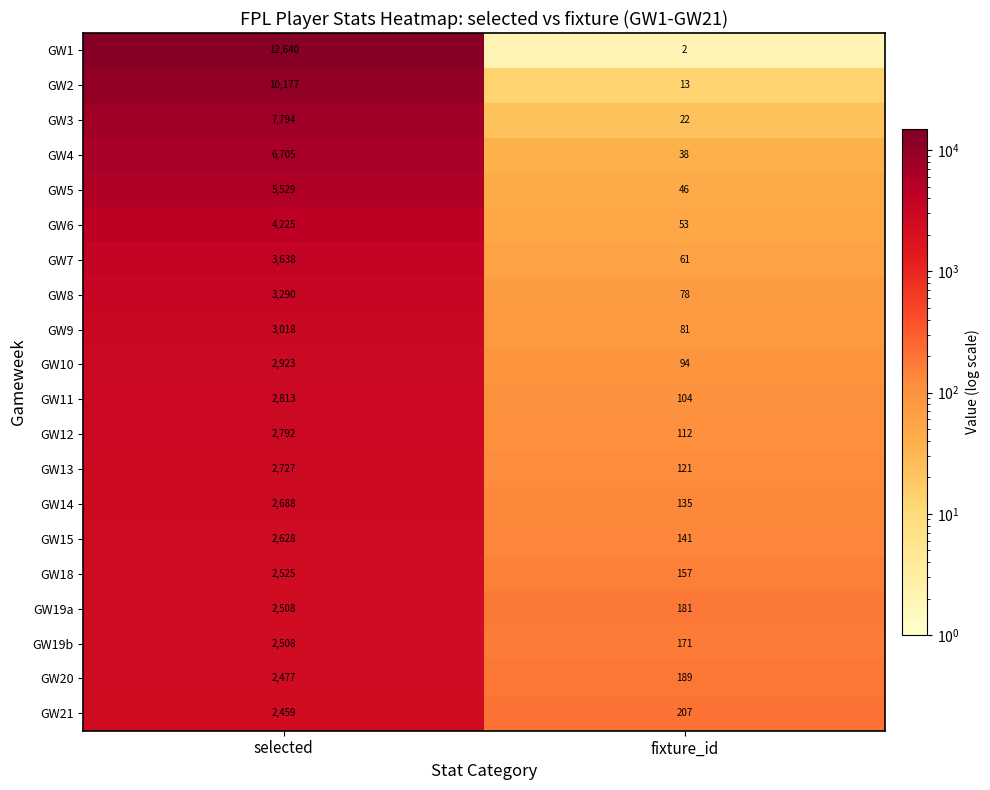

Which series changed the most between selected and fixture_id?

GW1